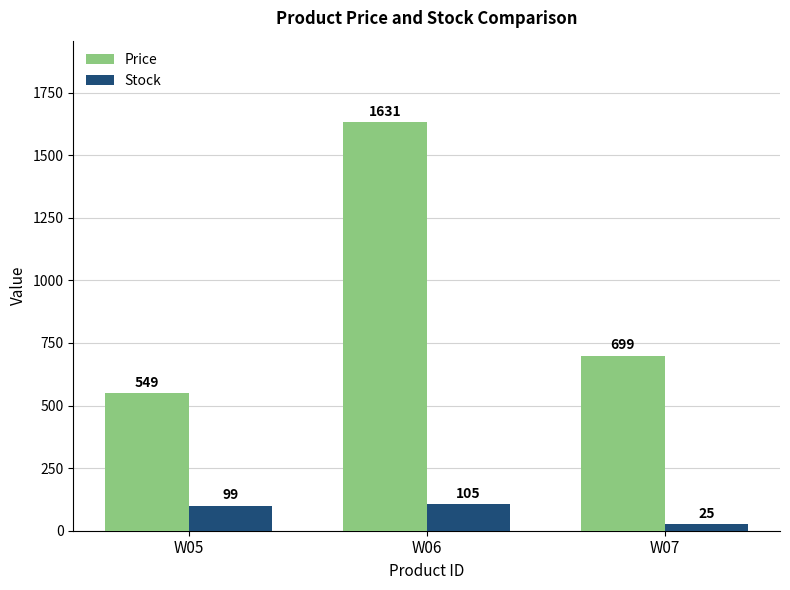

Does the chart contain stacked bars?

No